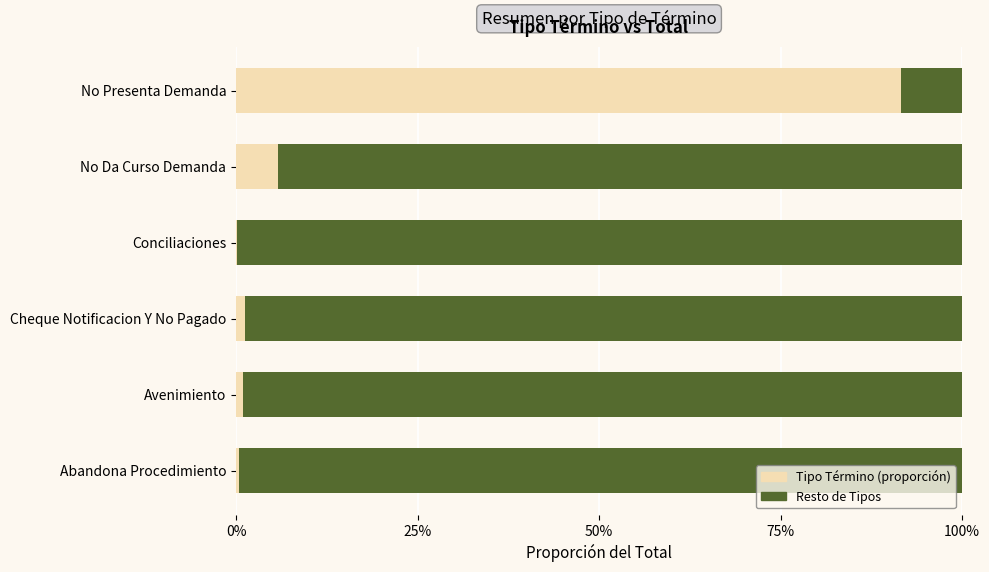

Is it true that Otros Tipos equals 0.3 at Conciliaciones?

False